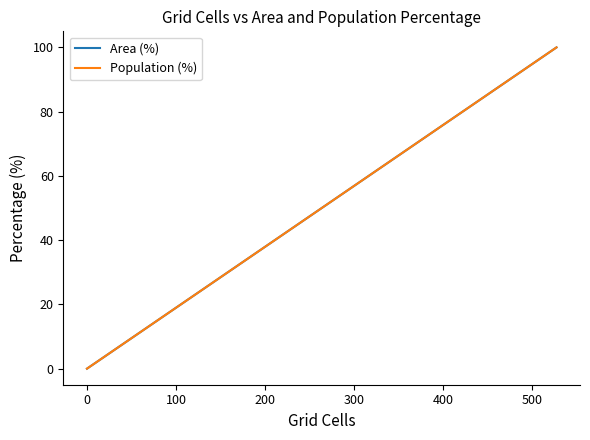

Which has a higher value, 200 or −100?

200